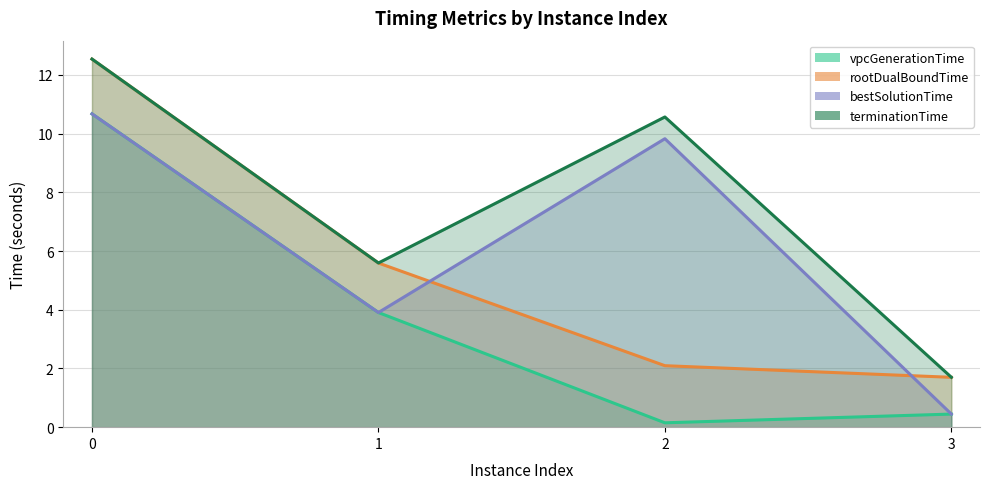

Which series has the largest range (max minus min)?

rootDualBoundTime